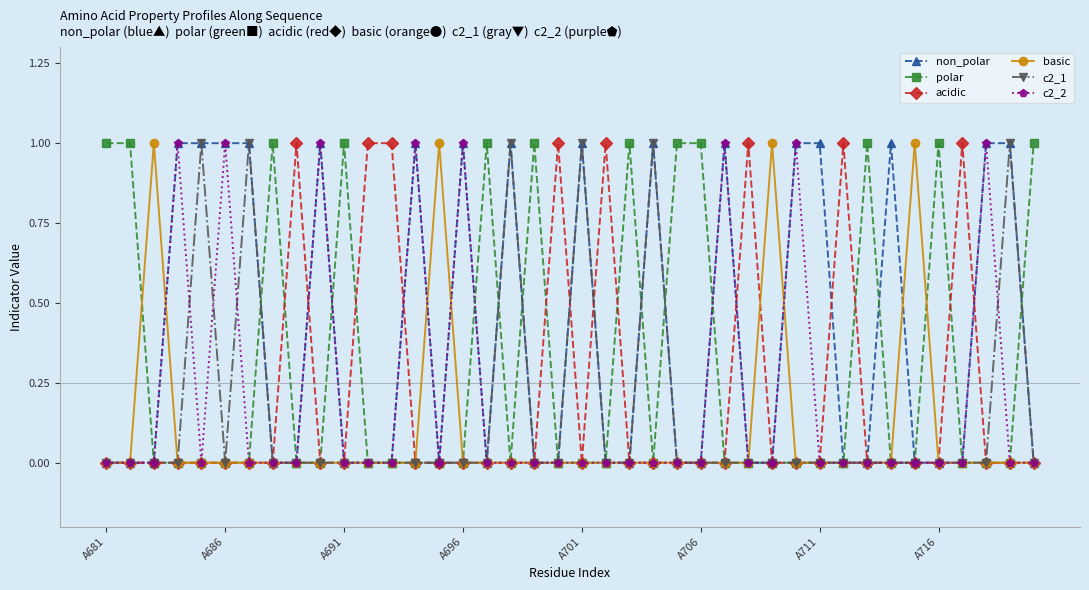

Which series has the largest total across all categories?

non_polar